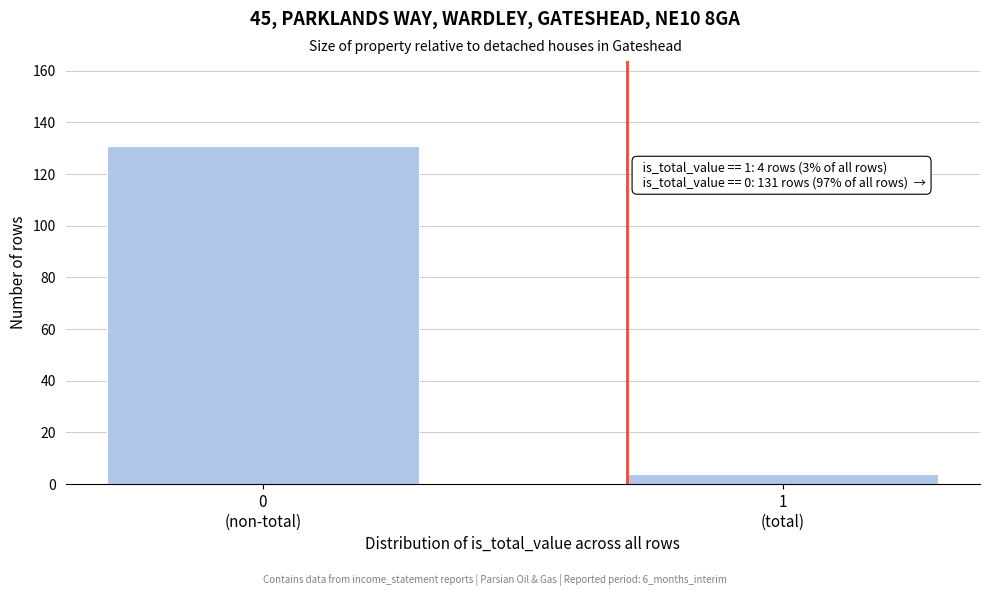

Reading right to left, extract all data points from this chart.

4	131